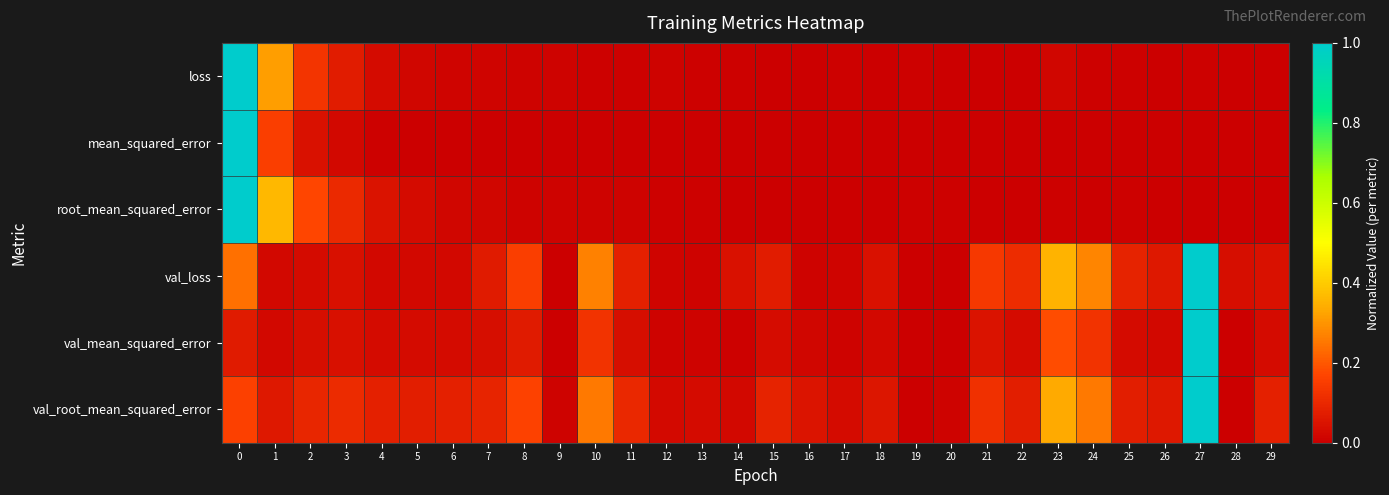

At how many categories does at least one series exceed 0?

30